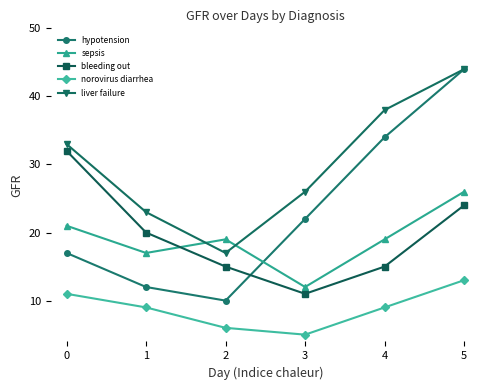

True or false: hypotension and norovirus diarrhea cross at least once.

False